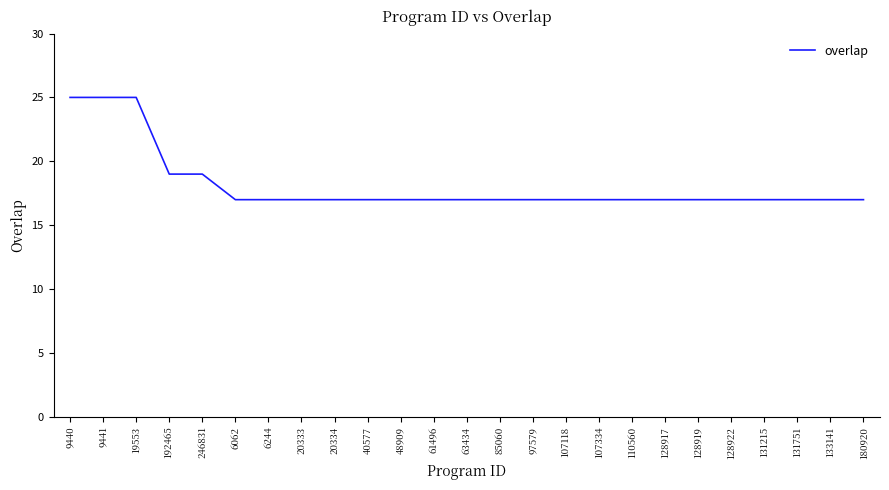

Approximately how many times larger is the value at 246831 compared to 61496?

1.1